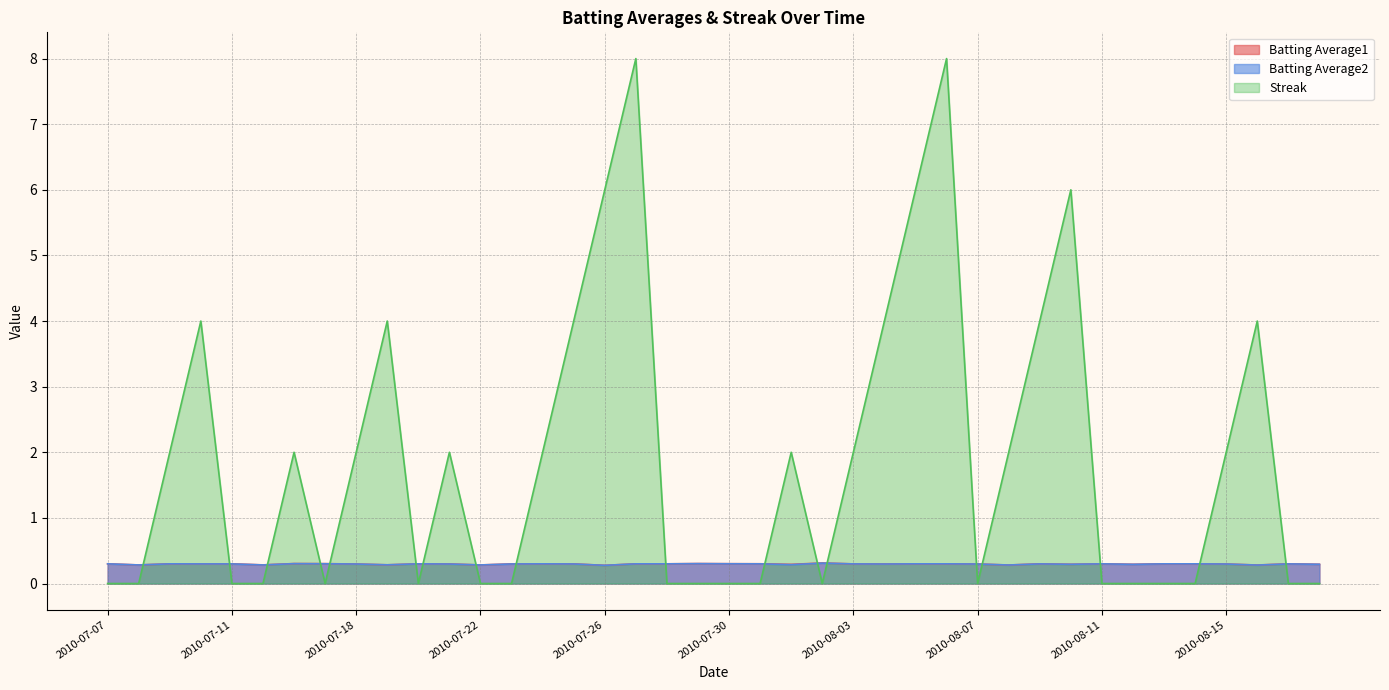

Does the chart have visible grid lines?

Yes